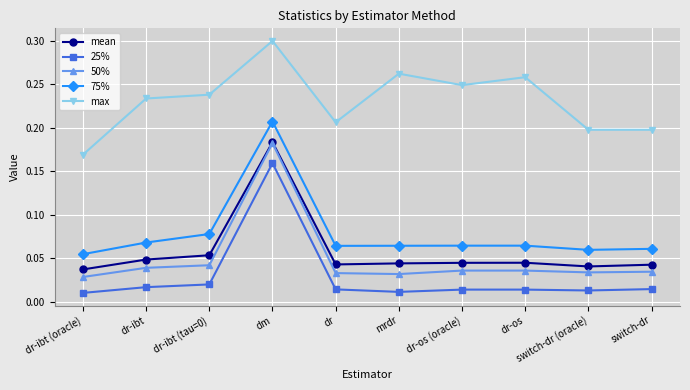

True or false: 75% and mean cross at least once.

False